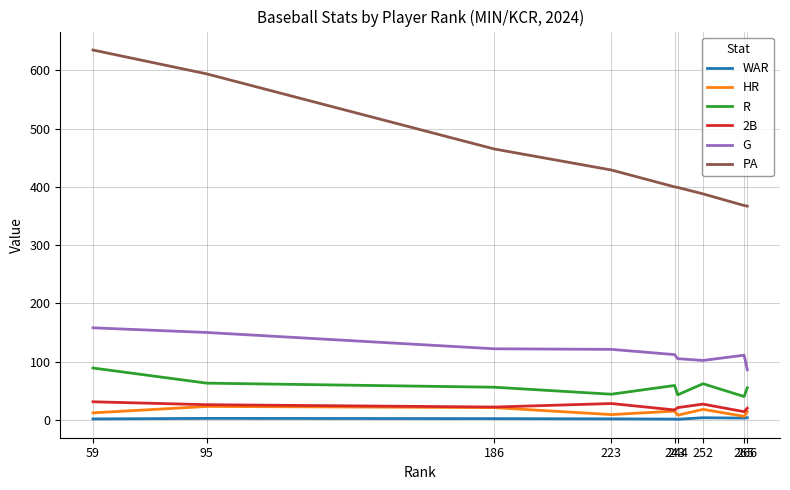

What is the lowest value of the R series?

40.0